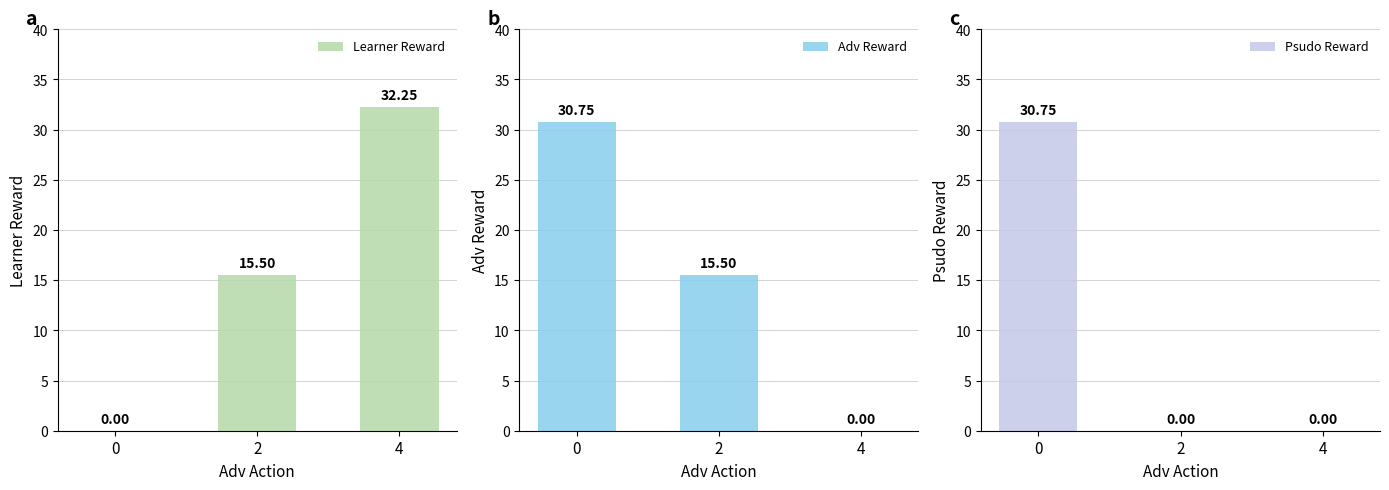

Which series has the largest total across all categories?

Learner Reward